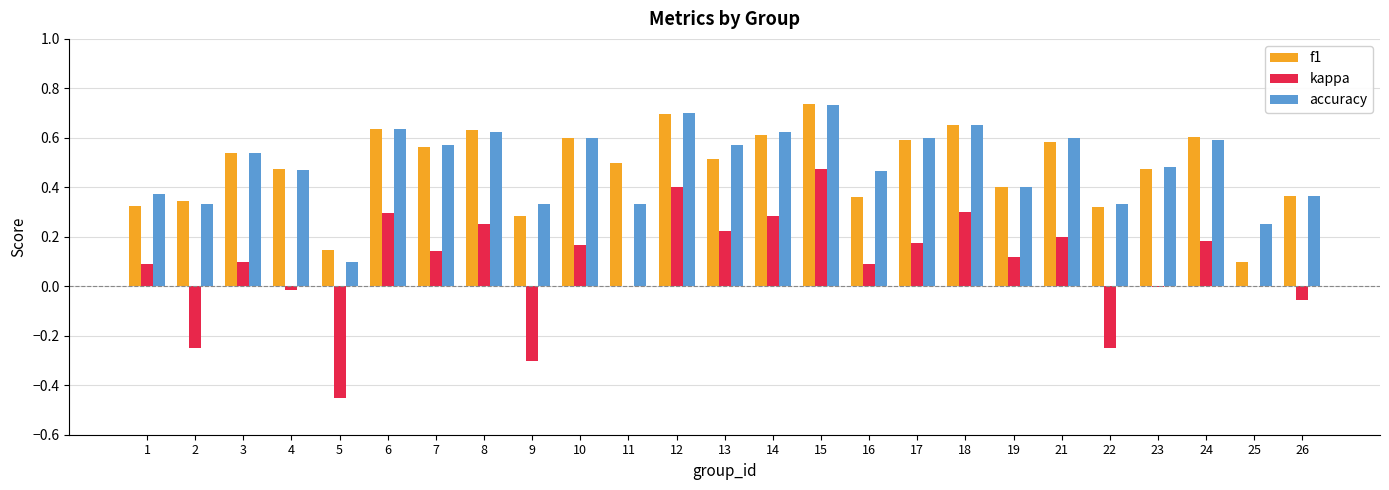

Count the accuracy values in the range 0 to 1.

25